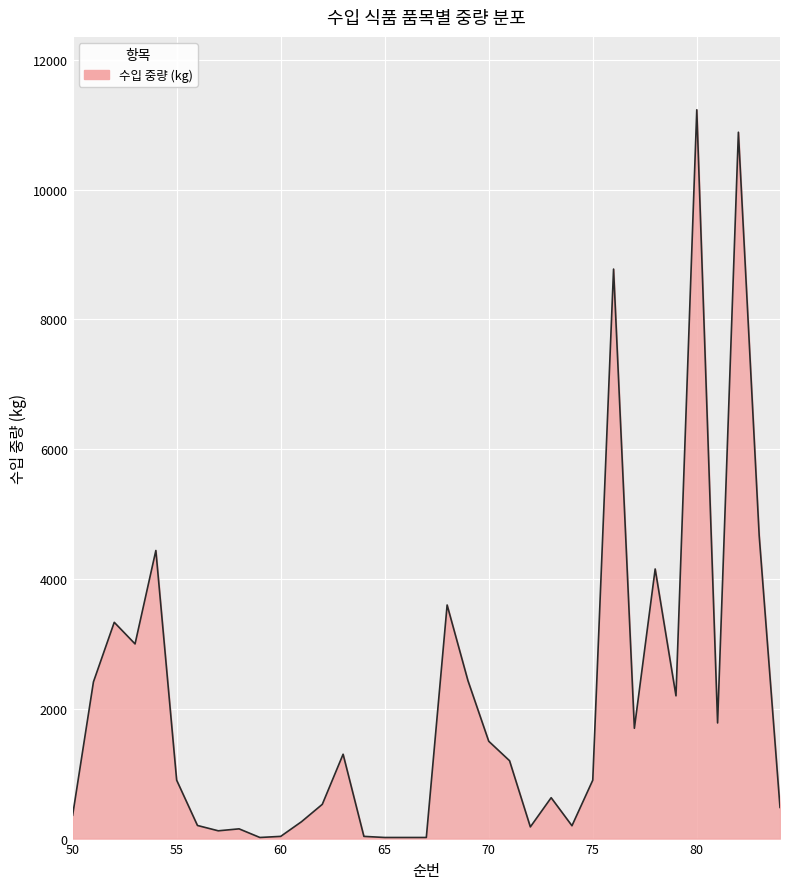

What is the greatest value displayed?

11232